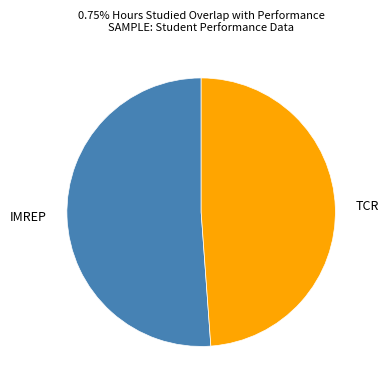

Approximately how many times larger is the value at IMREP compared to TCR?

1.0